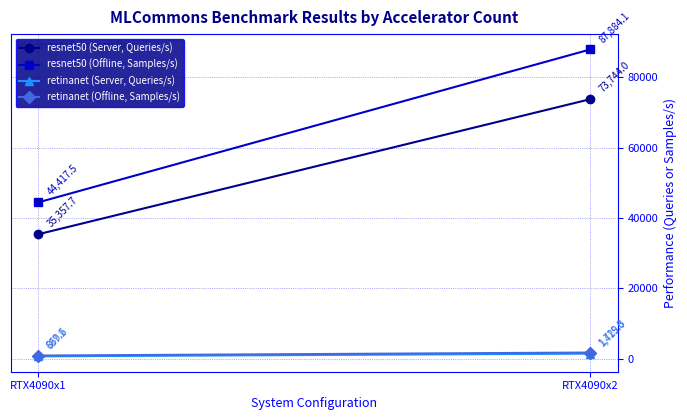

Where does the resnet50 (Offline, Samples/s) series first go above 87884?

RTX4090x2